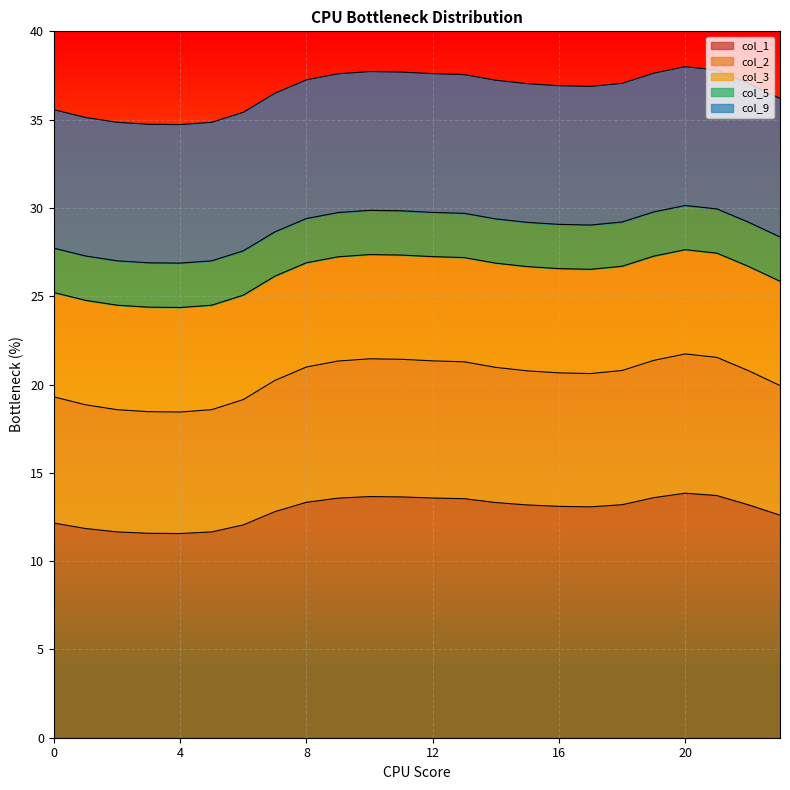

At which category does col_2 reach its first local peak?

10